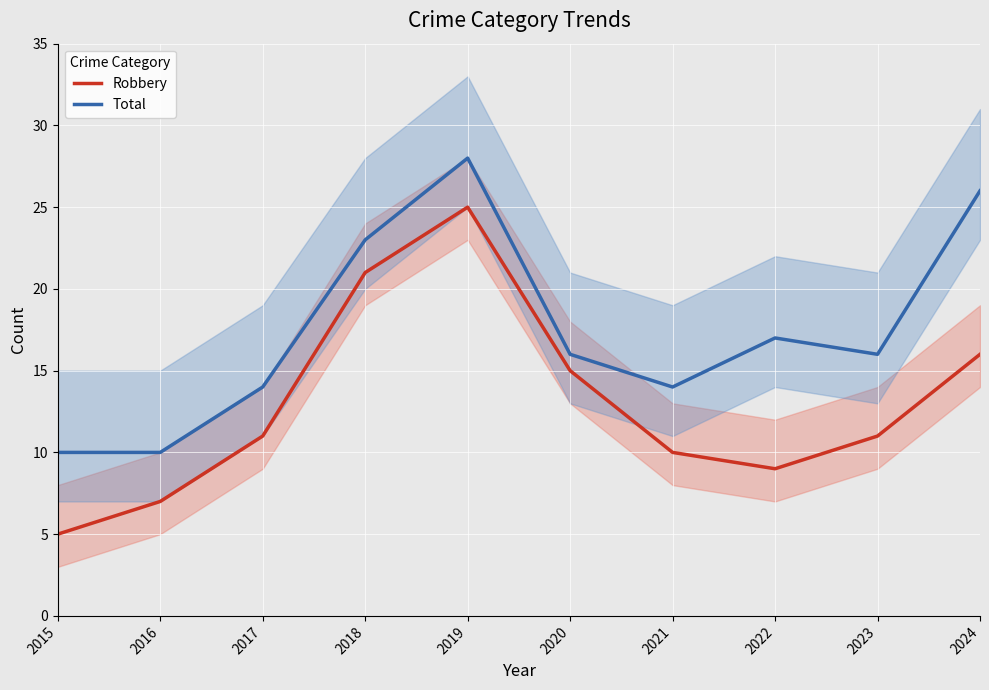

Reading left to right, transcribe all the data shown in this chart.

Robbery: 5	7	11	21	25	15	10	9	11	16
Total: 10	10	14	23	28	16	14	17	16	26